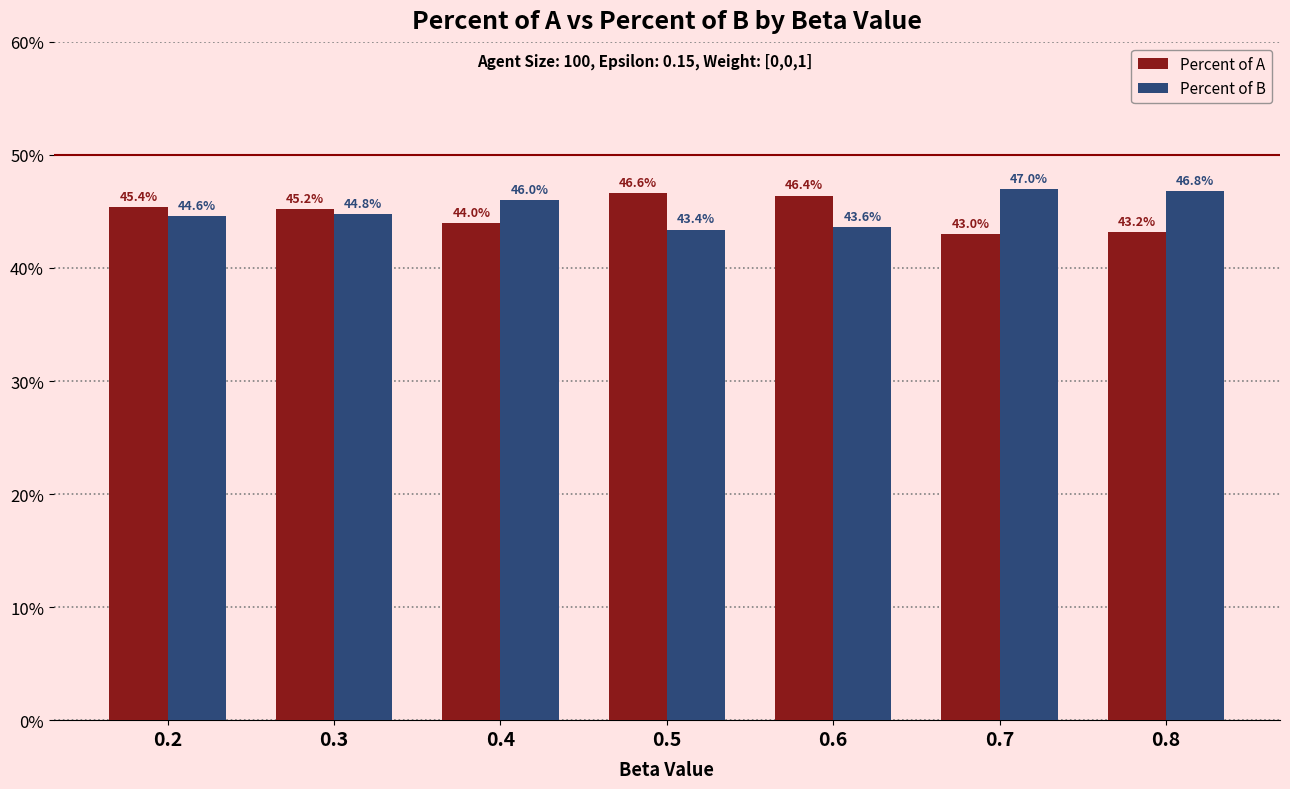

How many data points in Percent of B are less than 44?

2